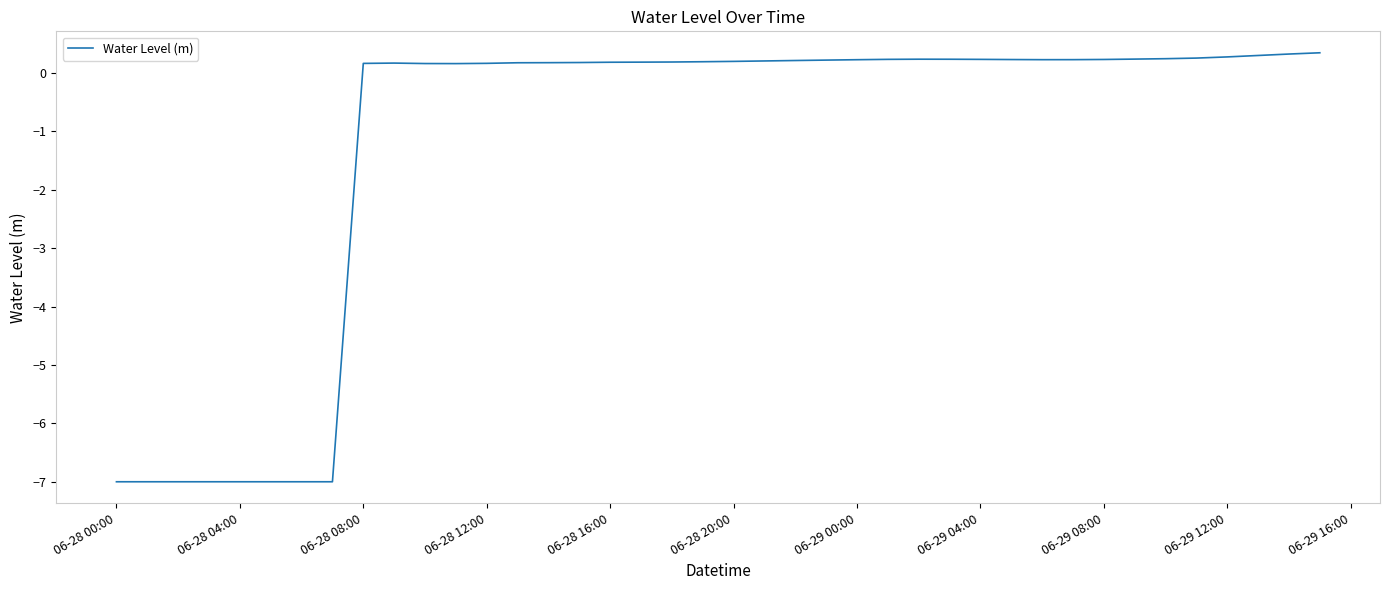

What is the difference between the maximum and second lowest values?

7.3